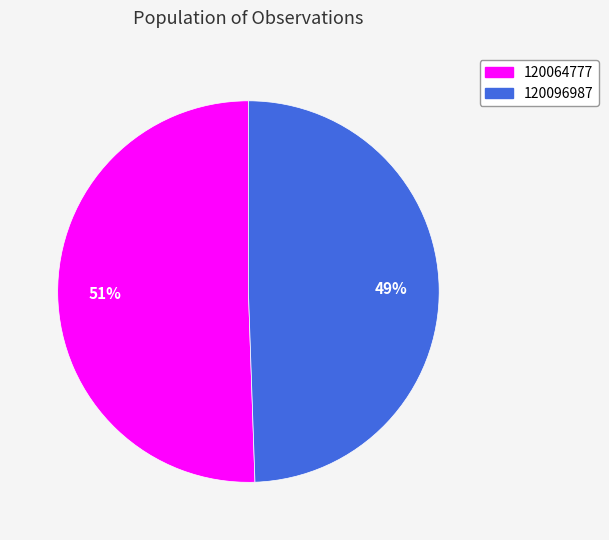

Rank the categories by value from highest to lowest.

120064777, 120096987